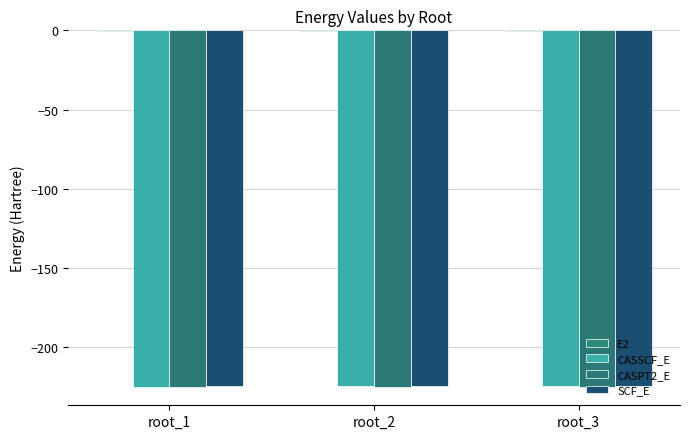

Reading right to left, extract all data points from this chart.

E2: -0.6	-0.6	-0.6
CASSCF_E: -224.5	-224.6	-224.7
CASPT2_E: -225.1	-225.2	-225.2
SCF_E: -224.4	-224.4	-224.4